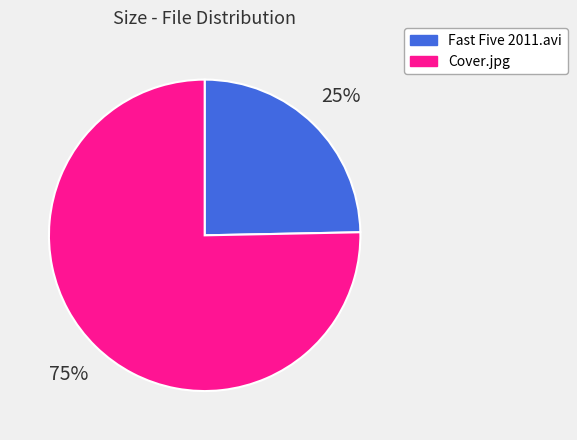

What is the smallest slice in the pie chart?

Fast Five 2011.avi